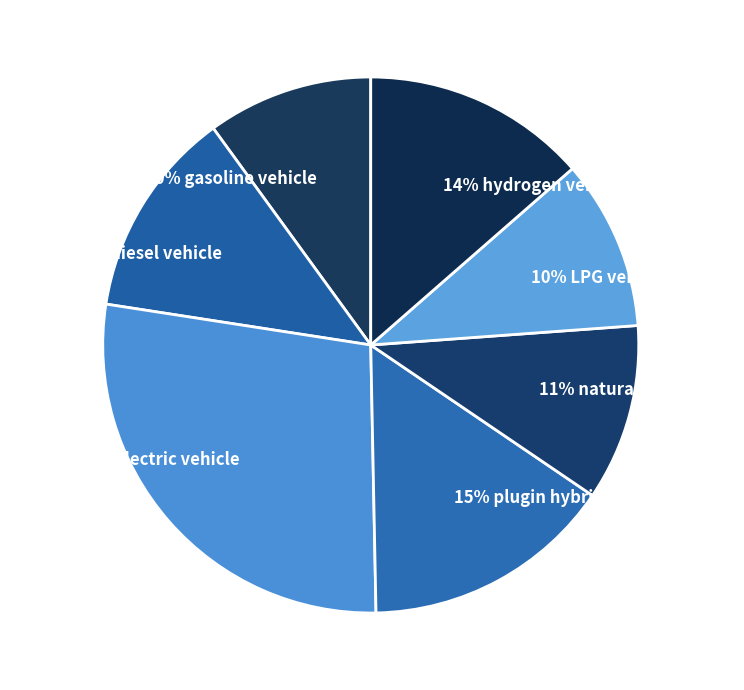

Does 13% diesel vehicle represent more than half of the total?

No